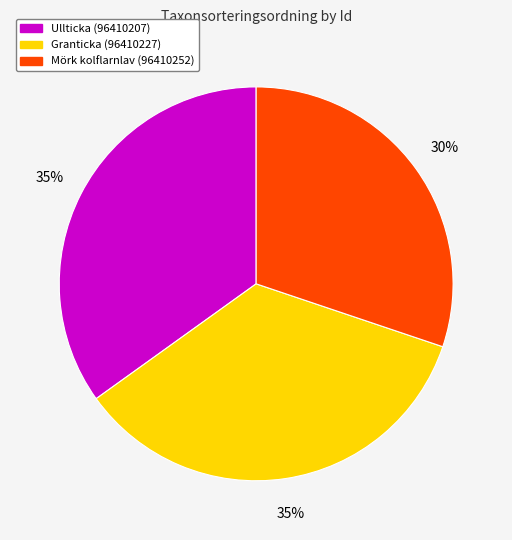

Count the number of slices in the pie.

3